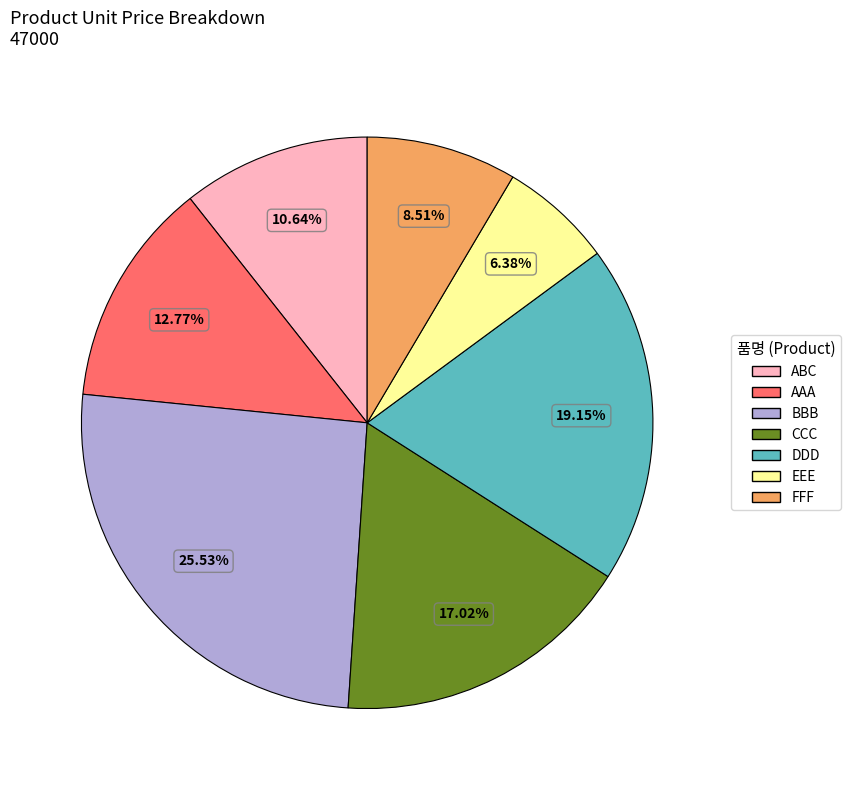

What is the largest slice in the pie chart?

BBB